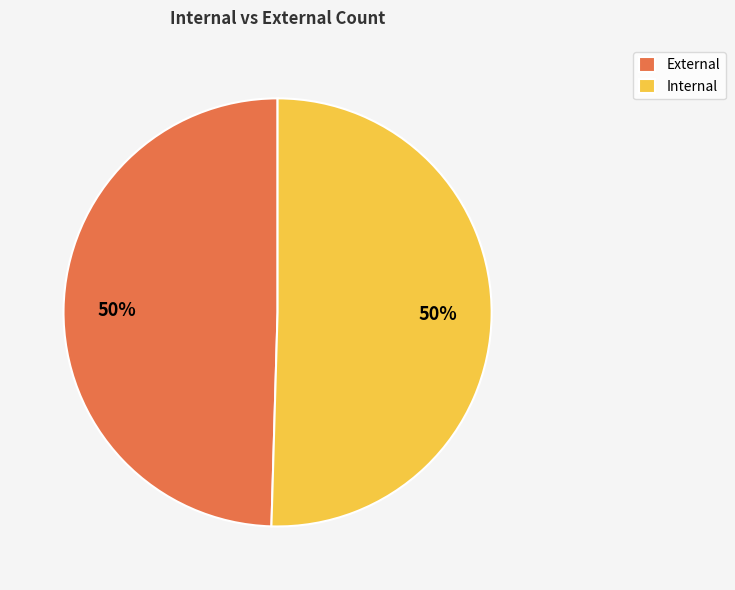

To the nearest percent, what is the average slice percentage?

50%